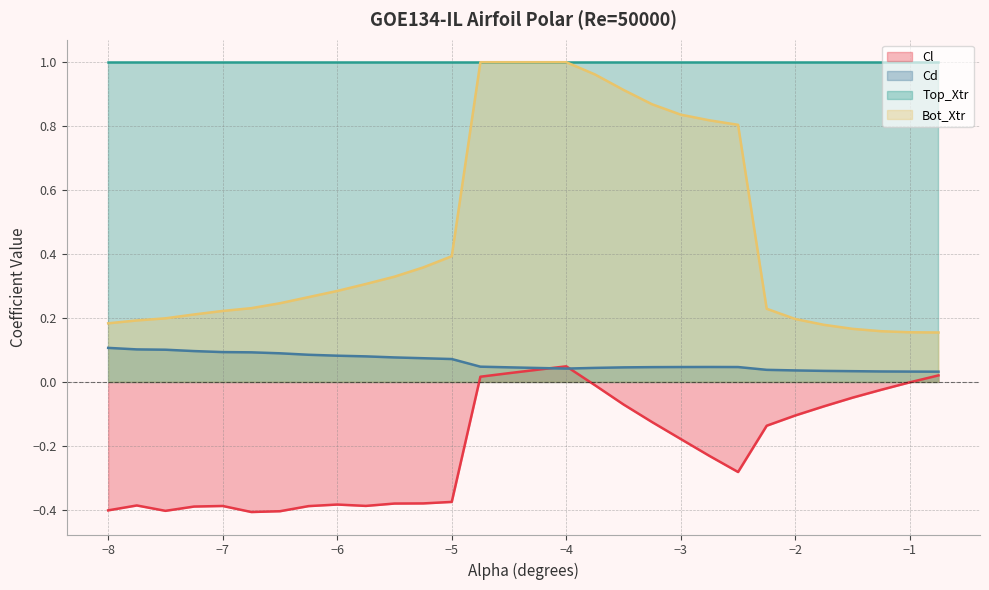

What is the lowest value of the Bot_Xtr series?

0.2